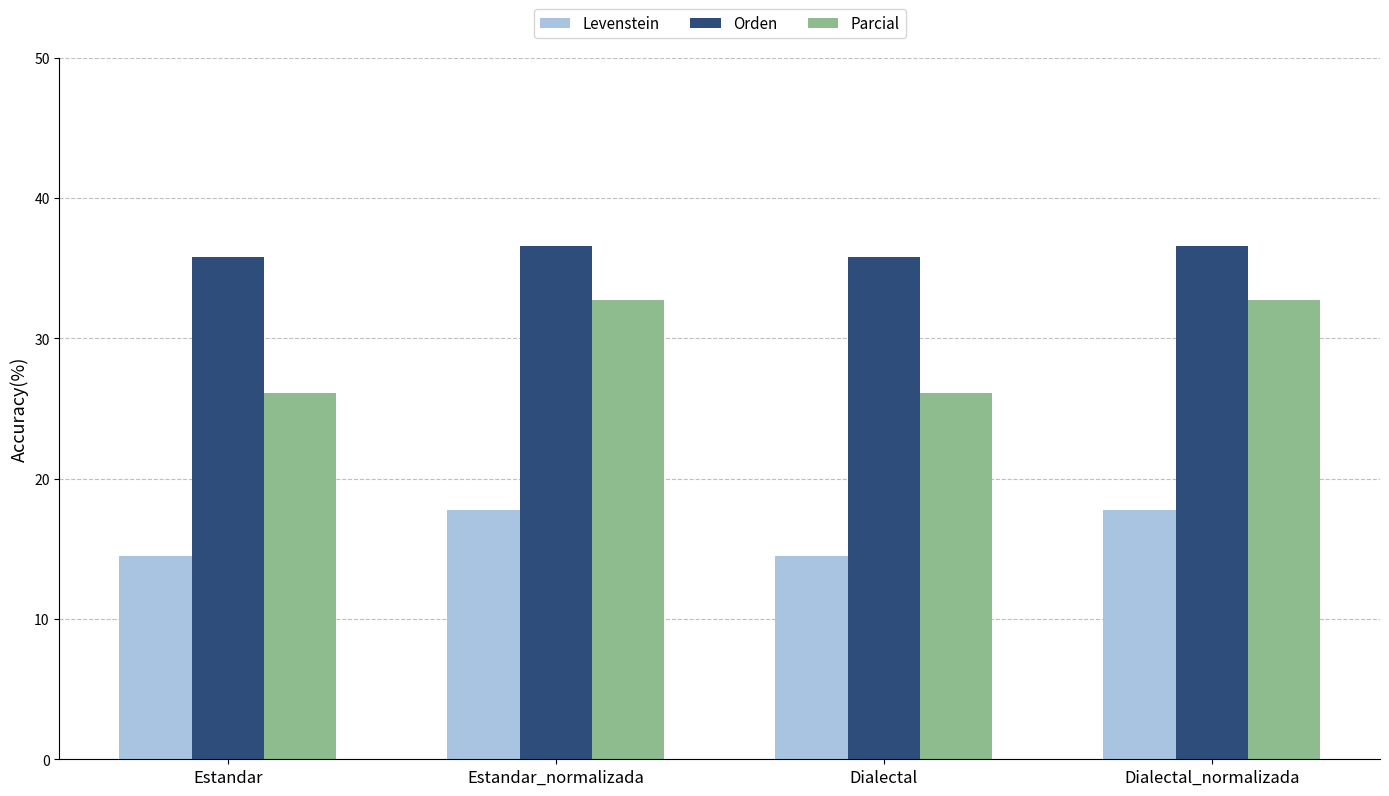

At Estandar, list the series in order from largest to smallest.

Orden, Parcial, Levenstein